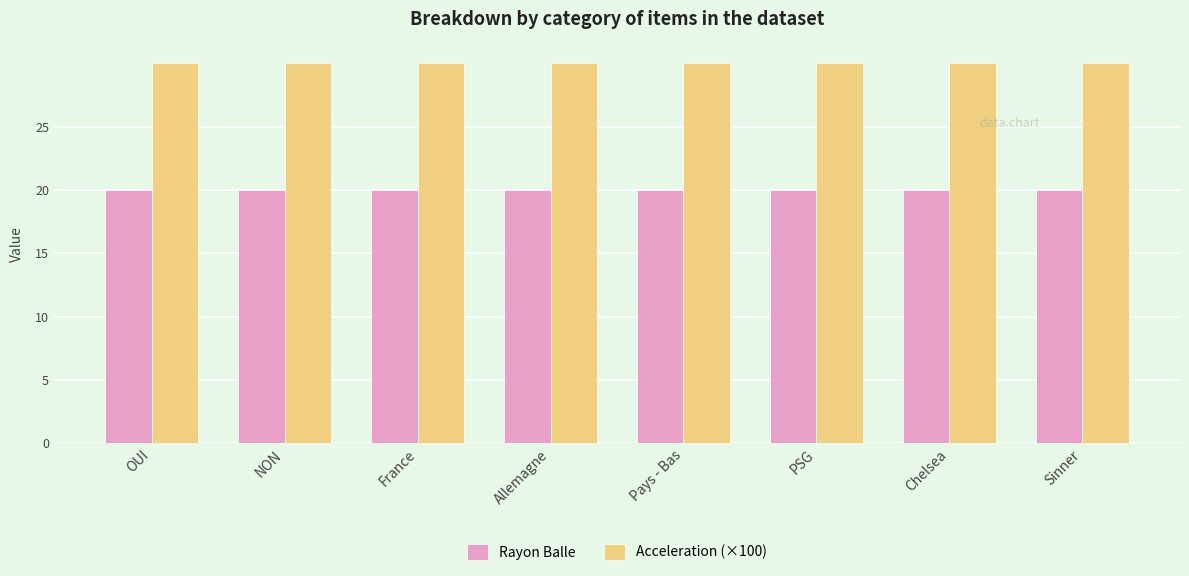

What is the sum of the Acceleration (×100) values at PSG and Chelsea?

60